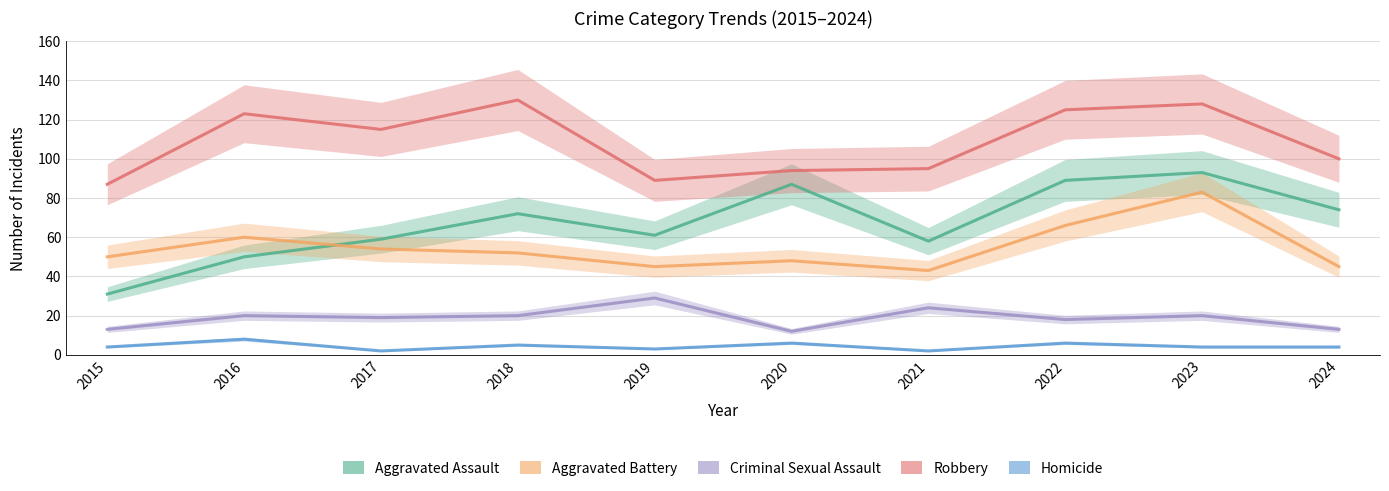

What is the highest value of the Robbery series?

130